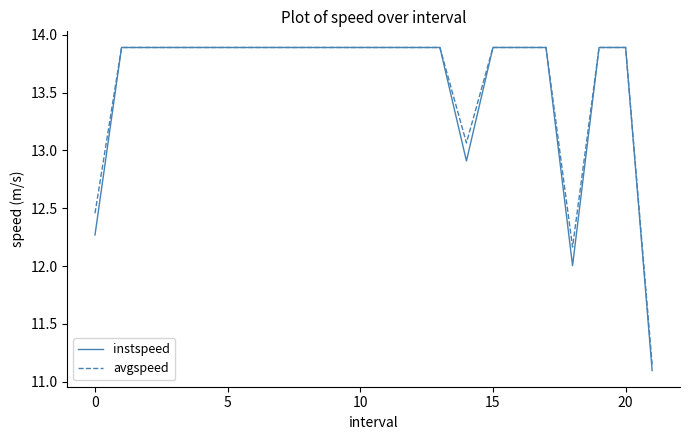

Which series has the widest spread of values?

instspeed